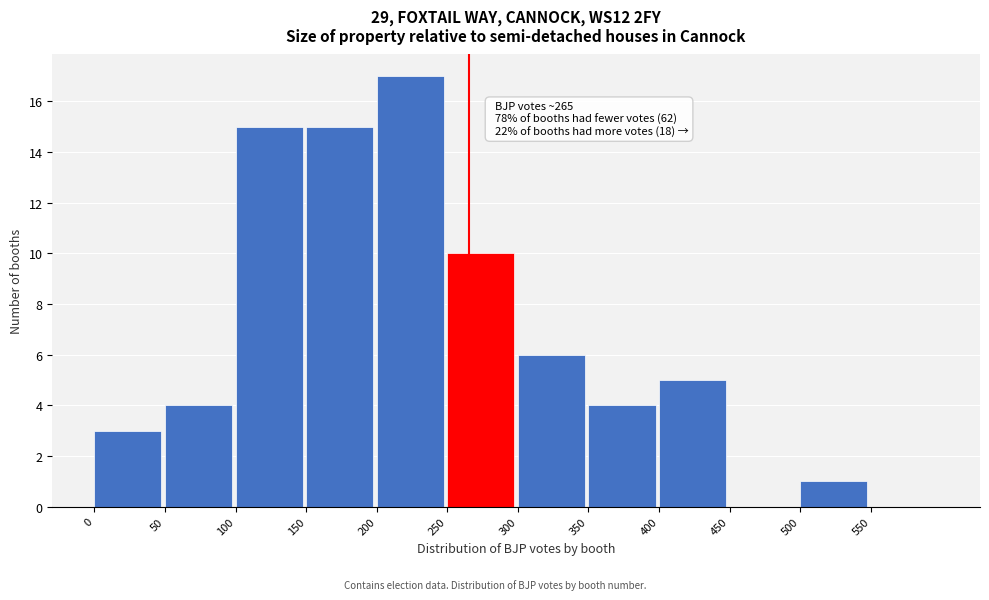

Which range on the x-axis has the tallest bar?

200 to 250